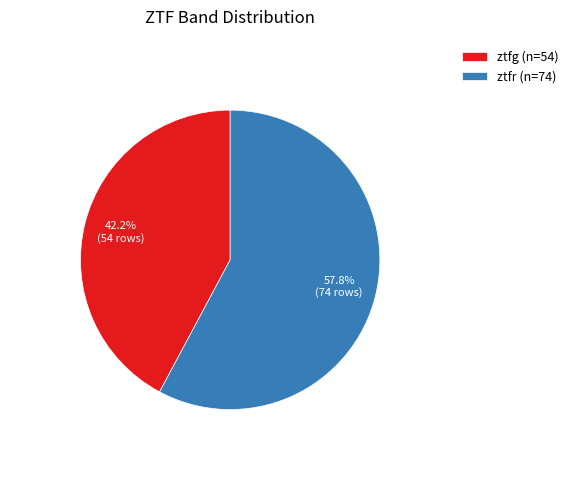

Which category accounts for the majority?

ztfr